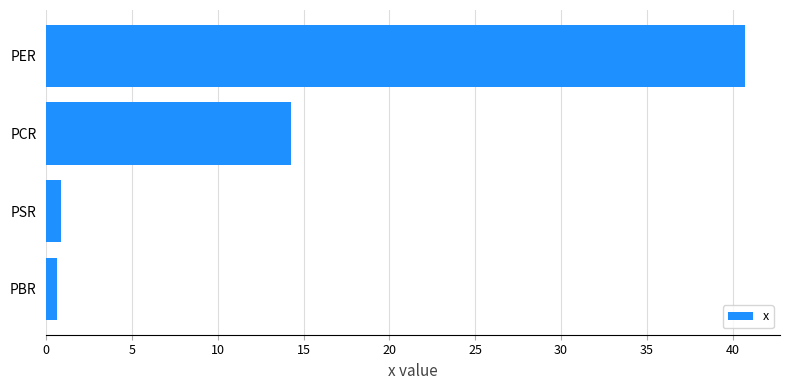

Is it true that the value at PCR is 18.9?

False